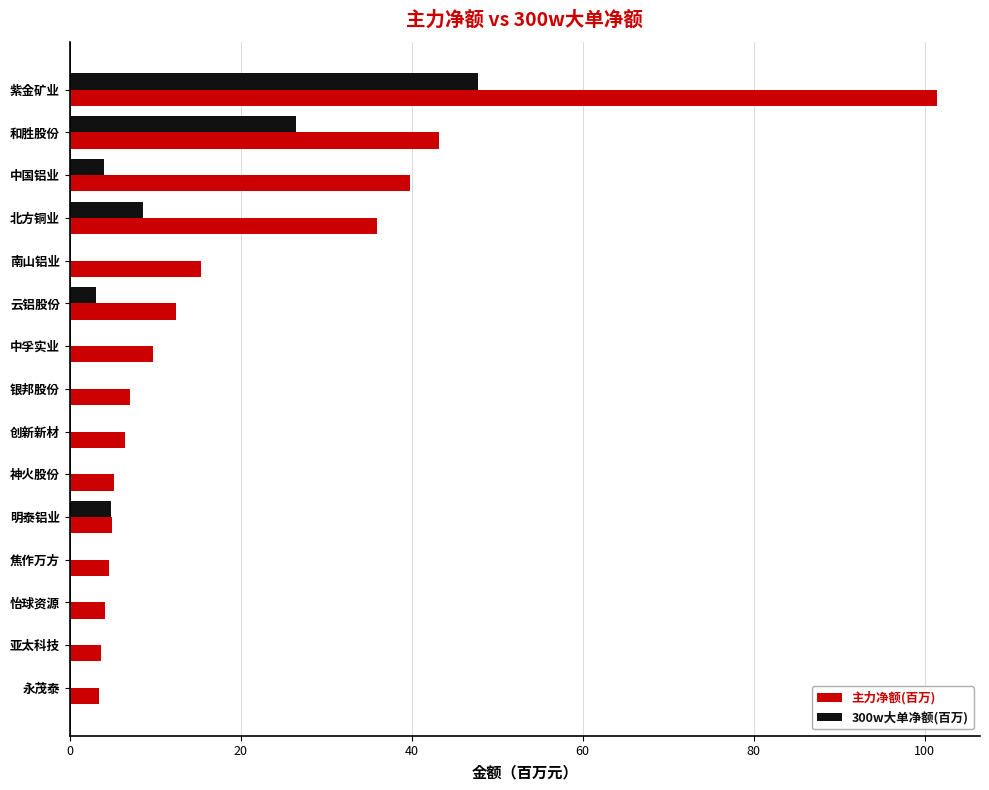

Between 中国铝业 and 神火股份, which series saw the biggest shift?

主力净额(百万)